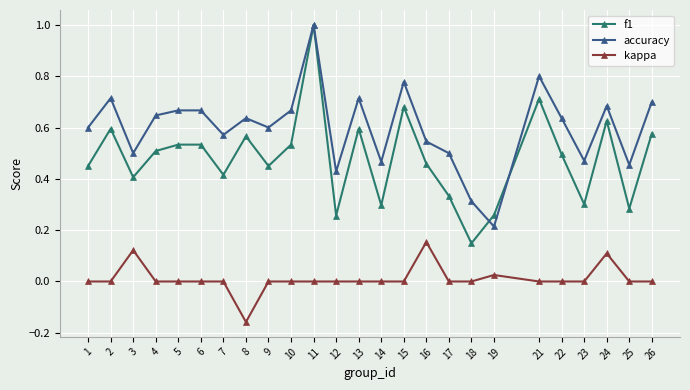

The value of f1 at 7 is 0.4. True or false?

True